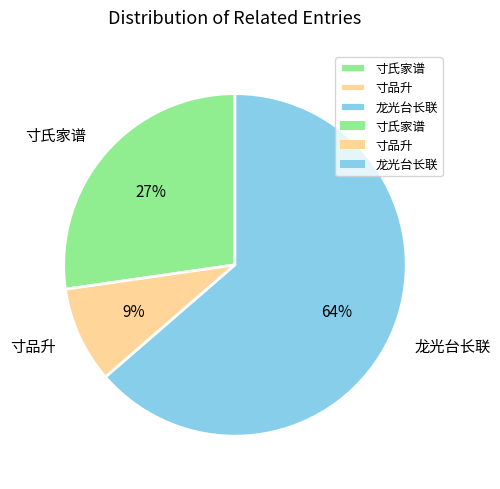

To the nearest percent, what is the average slice percentage?

33%